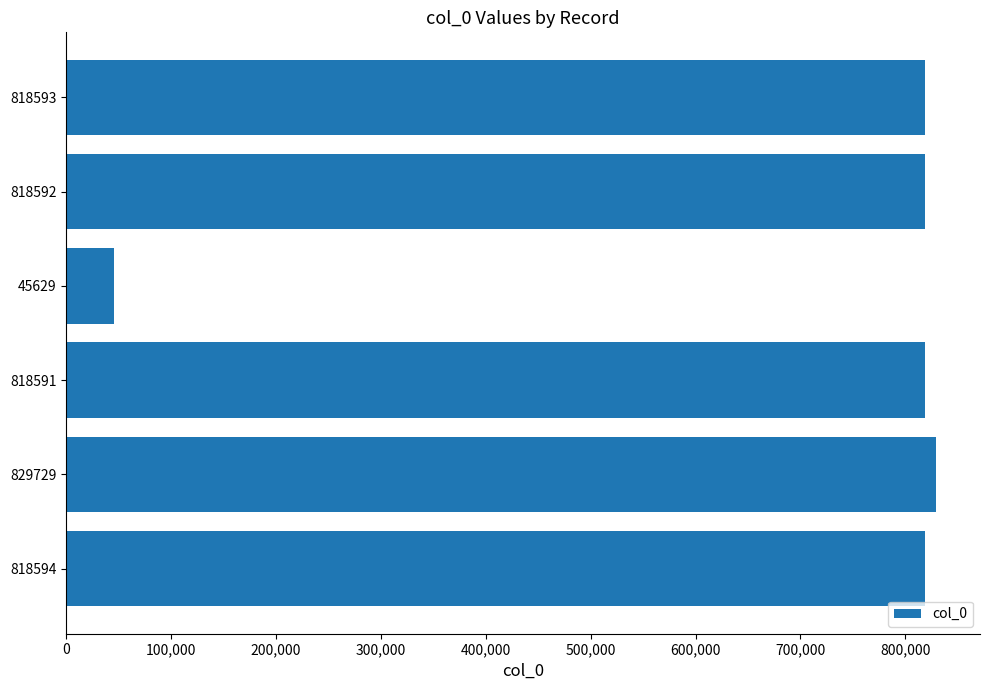

How many values are below 818593?

3